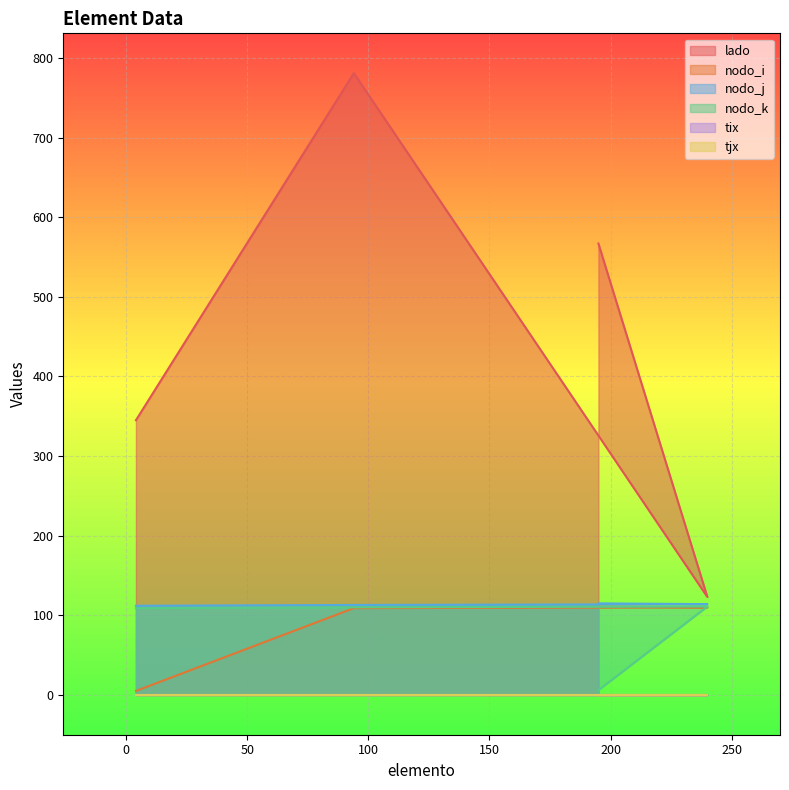

The value of nodo_i at 240 is 110. True or false?

True